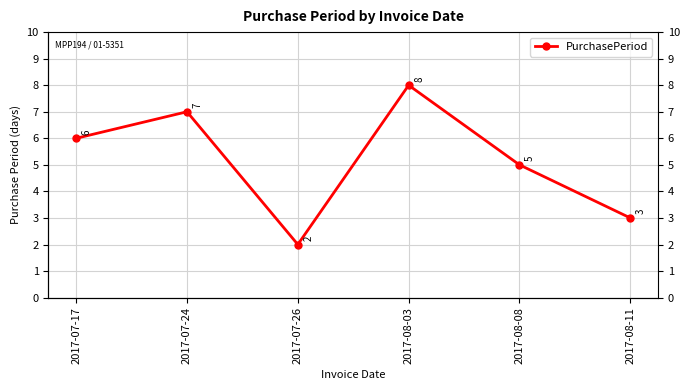

Rank the categories by value from highest to lowest.

2017-08-03, 2017-07-24, 2017-07-17, 2017-08-08, 2017-08-11, 2017-07-26